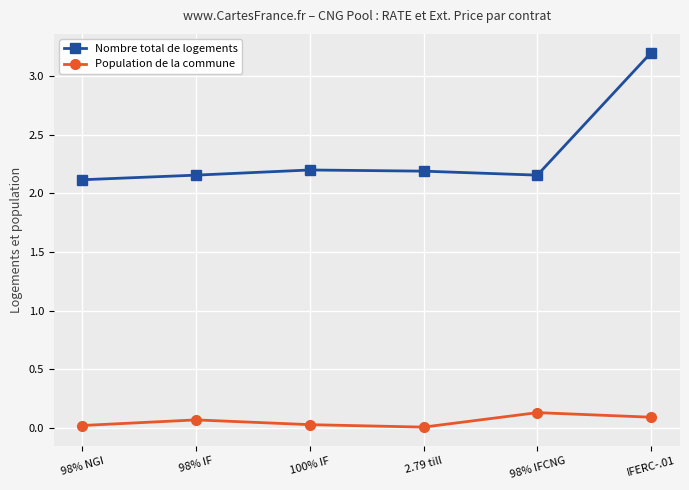

Does the chart display data point markers on the line(s)?

Yes